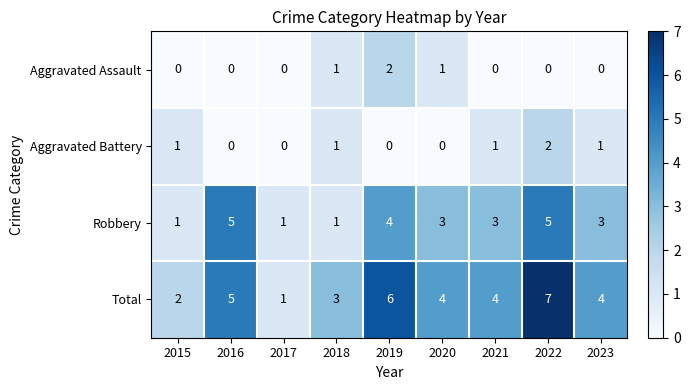

At which category is the sum across all series the highest?

2022